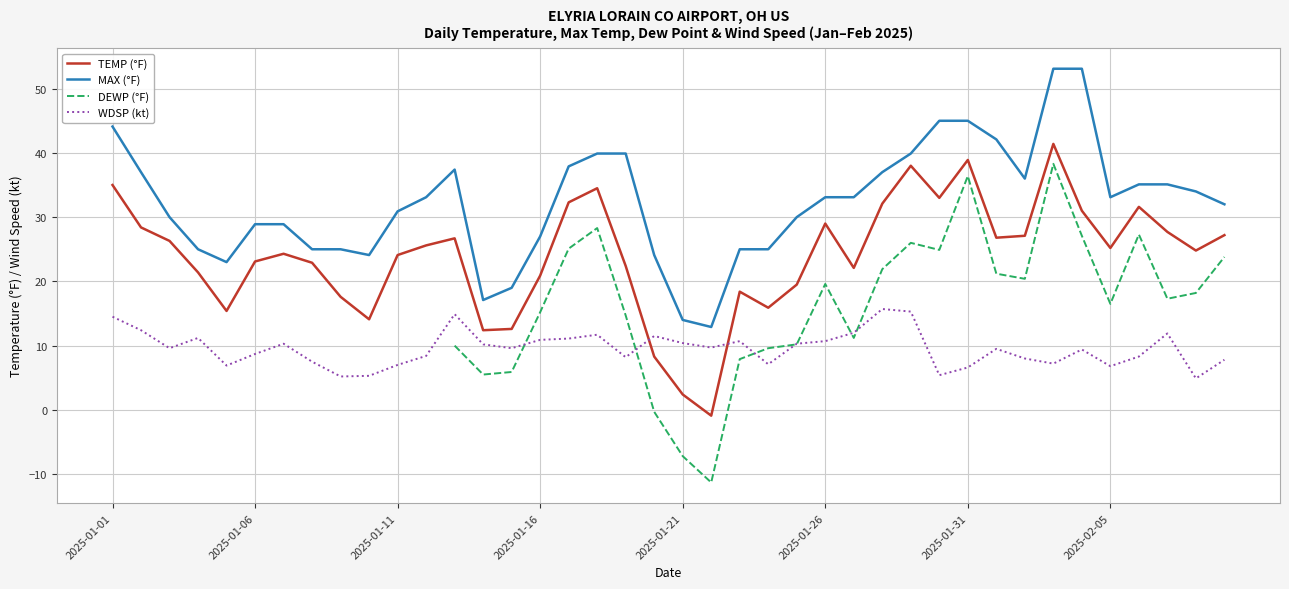

How many intersections are there between WDSP (kt) and TEMP (°F)?

2